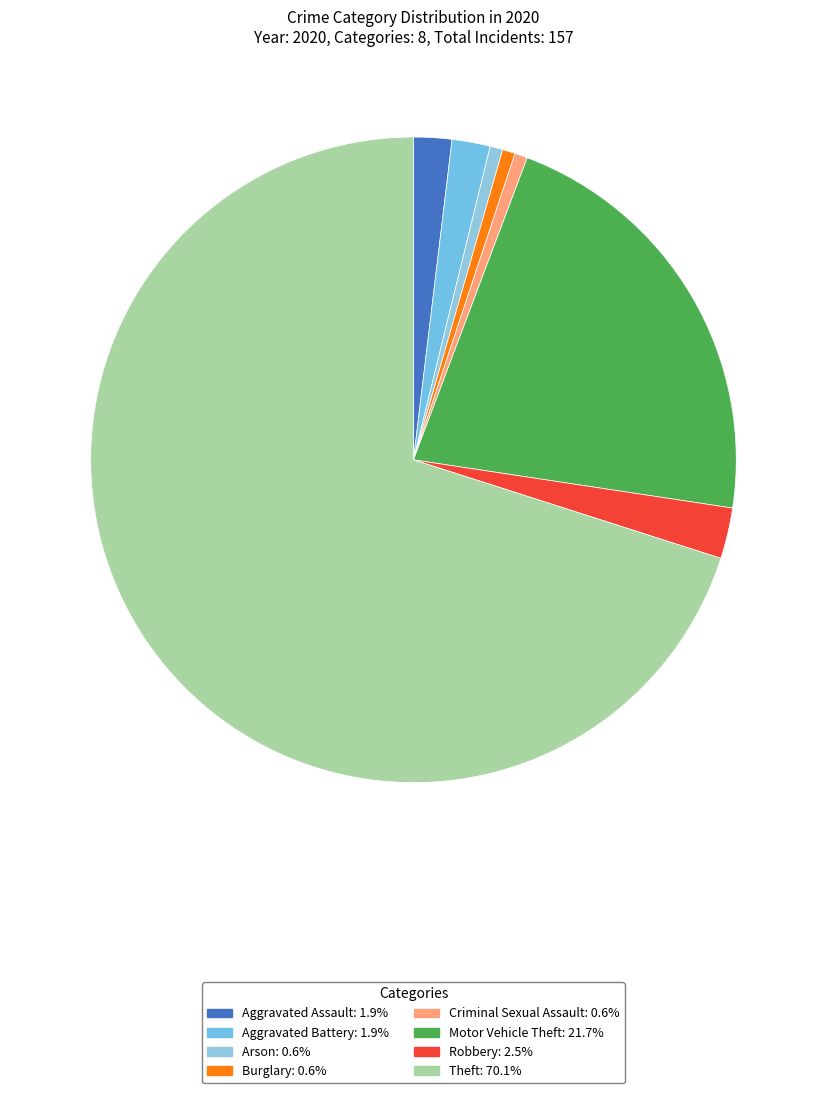

Between Burglary and Theft, which is larger?

Theft